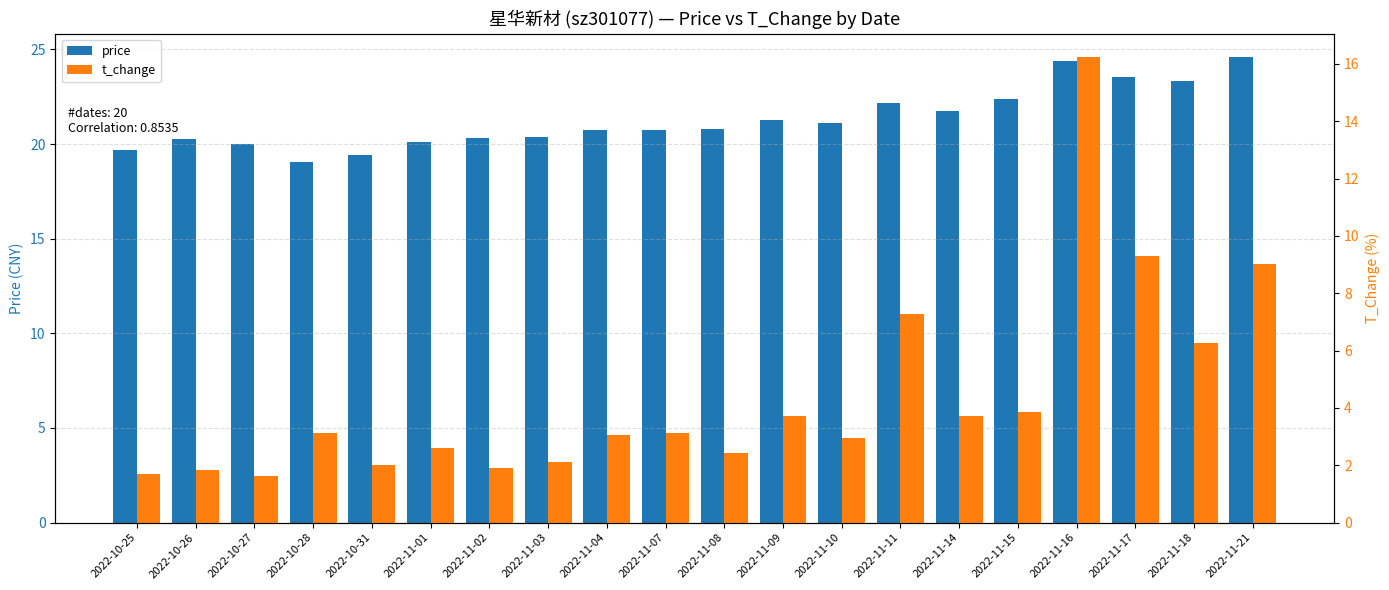

True or false: t_change has a value of 1.1 at 2022-11-04.

False